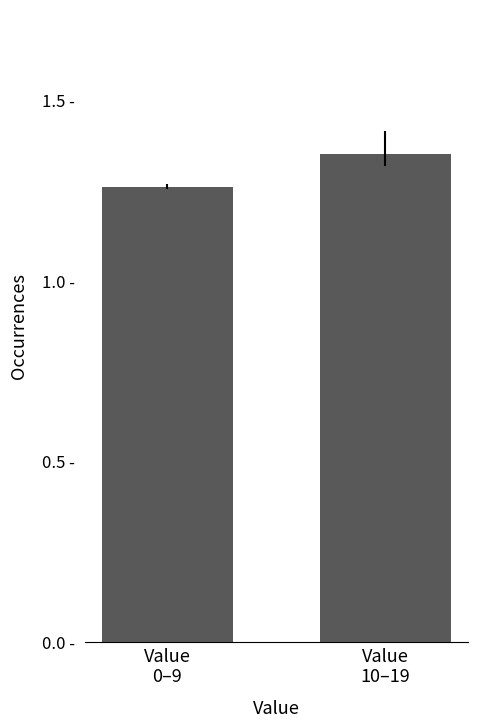

Which label corresponds to the largest value in the chart?

Value
10–19